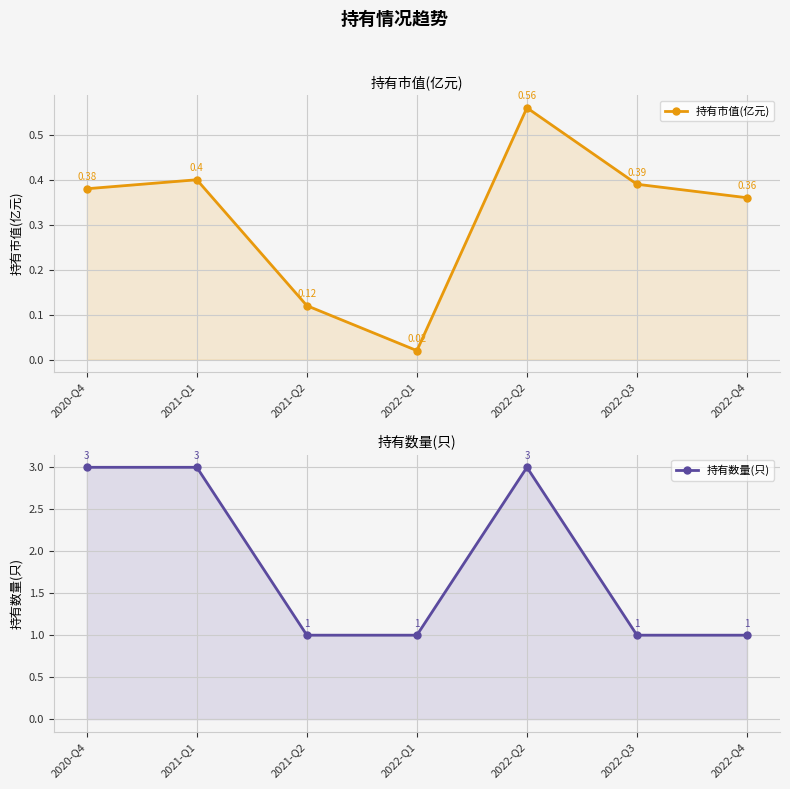

List the series in order of their peak value, highest first.

持有数量(只), 持有市值(亿元)